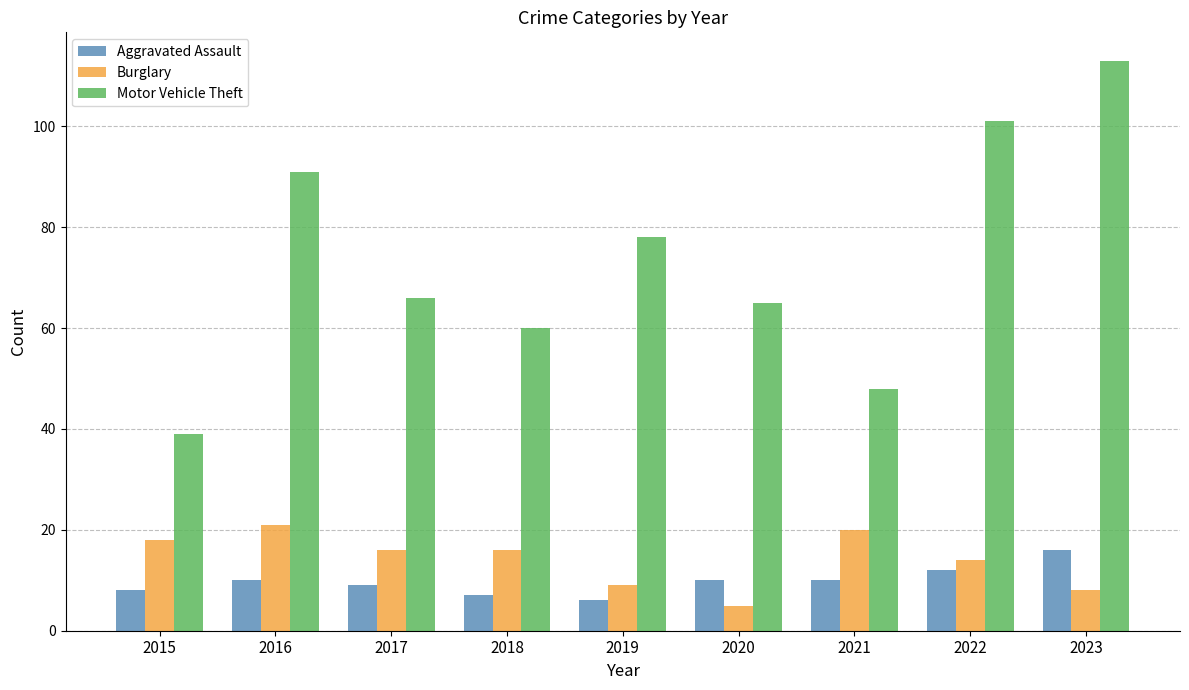

How many series are shown in this chart?

3